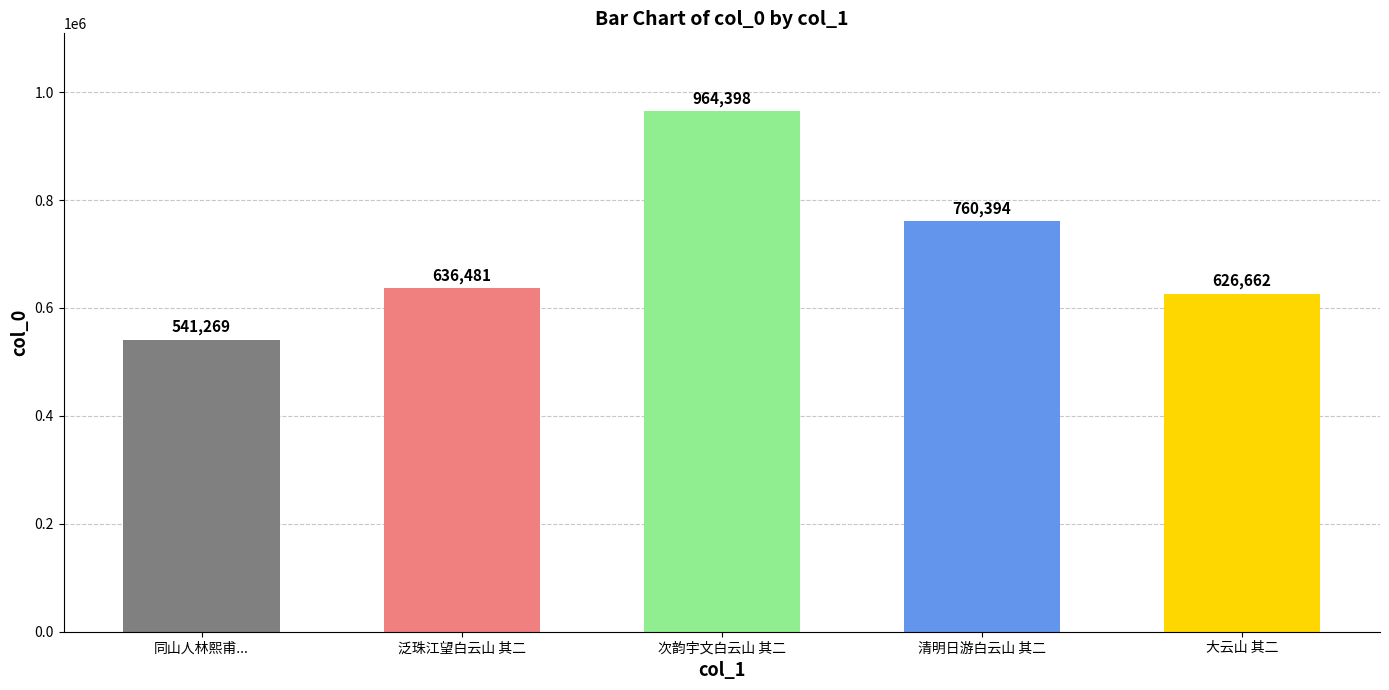

How many data points does each series have?

5